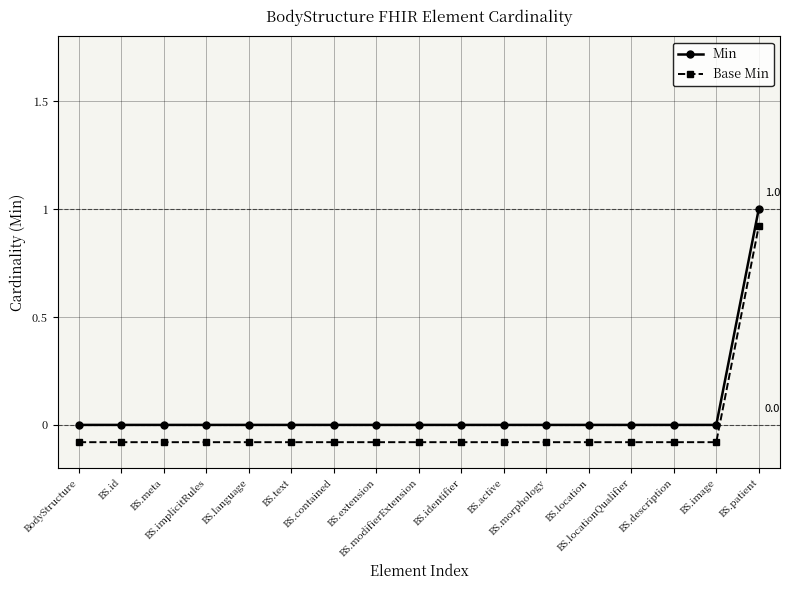

What is the smallest value displayed?

-0.1